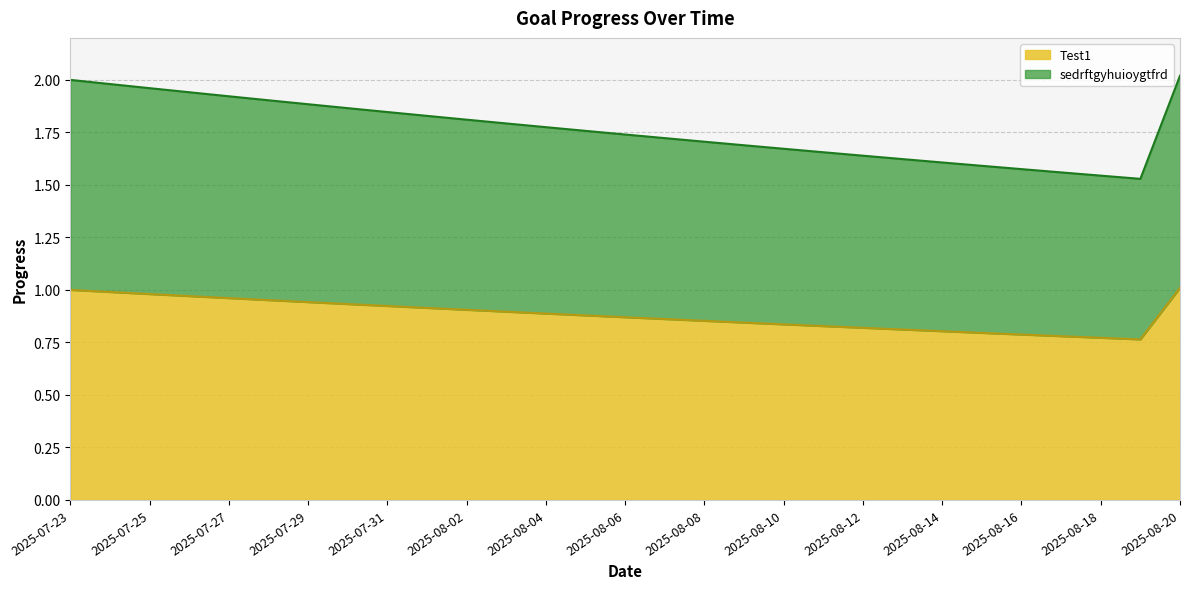

Does the chart display data point markers on the line(s)?

No